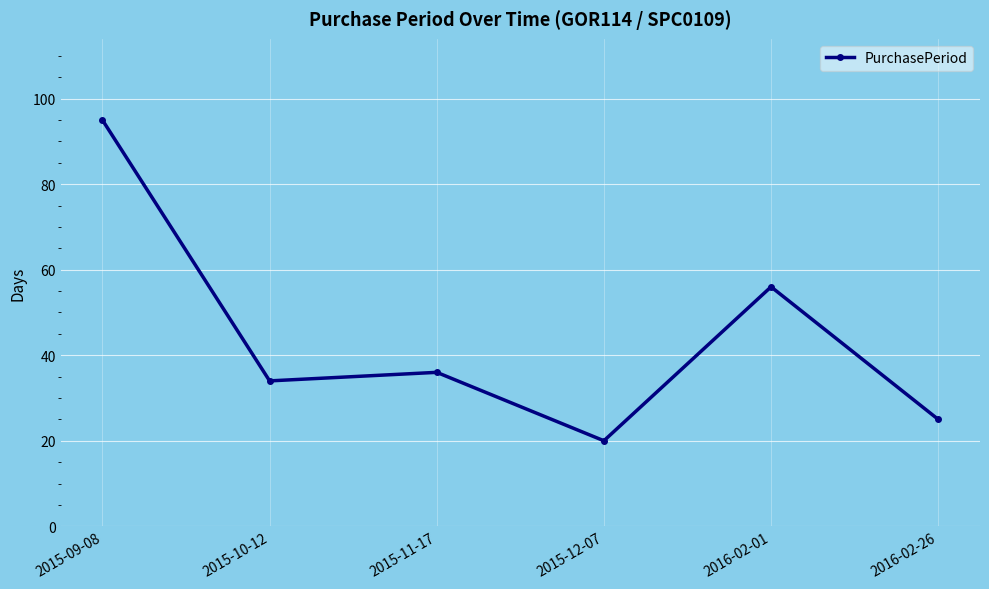

What is the greatest value displayed?

95